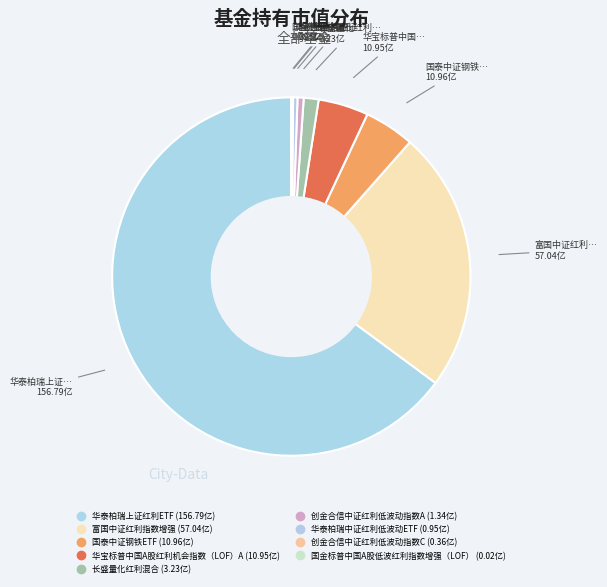

How much of the chart is everything except 创金合信中证红利低波动指数A?

99.4%